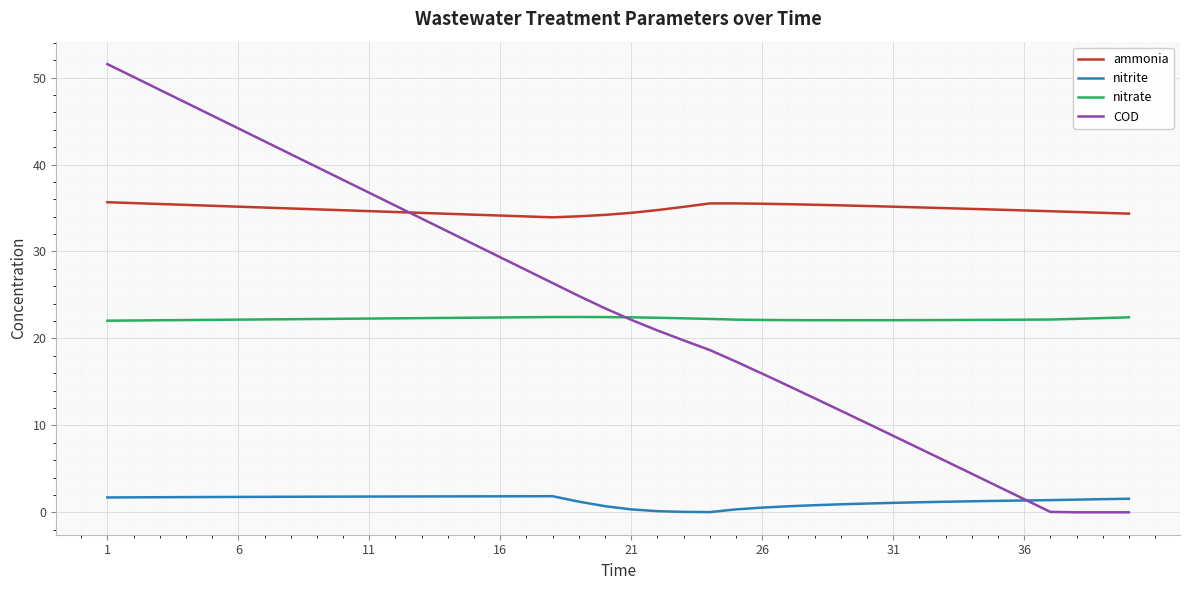

True or false: nitrite and nitrate cross at least once.

False